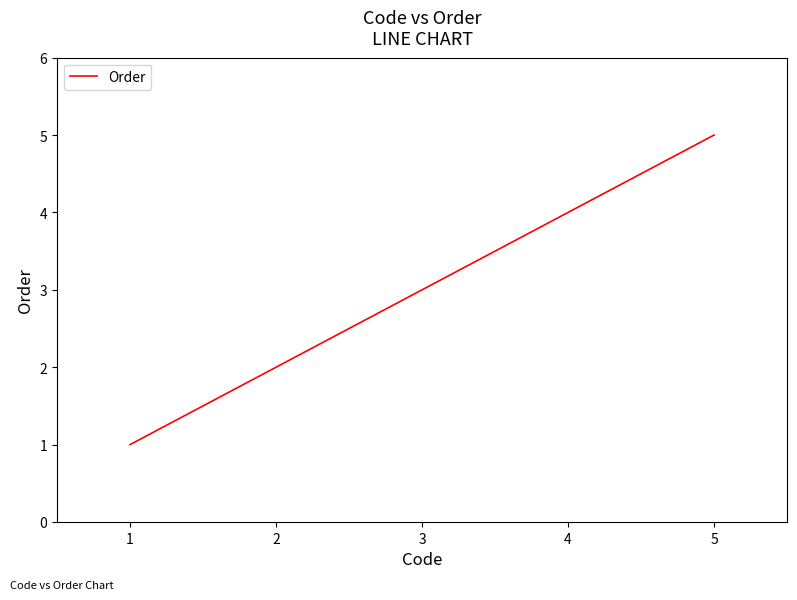

Between 5 and 4, which is larger?

5